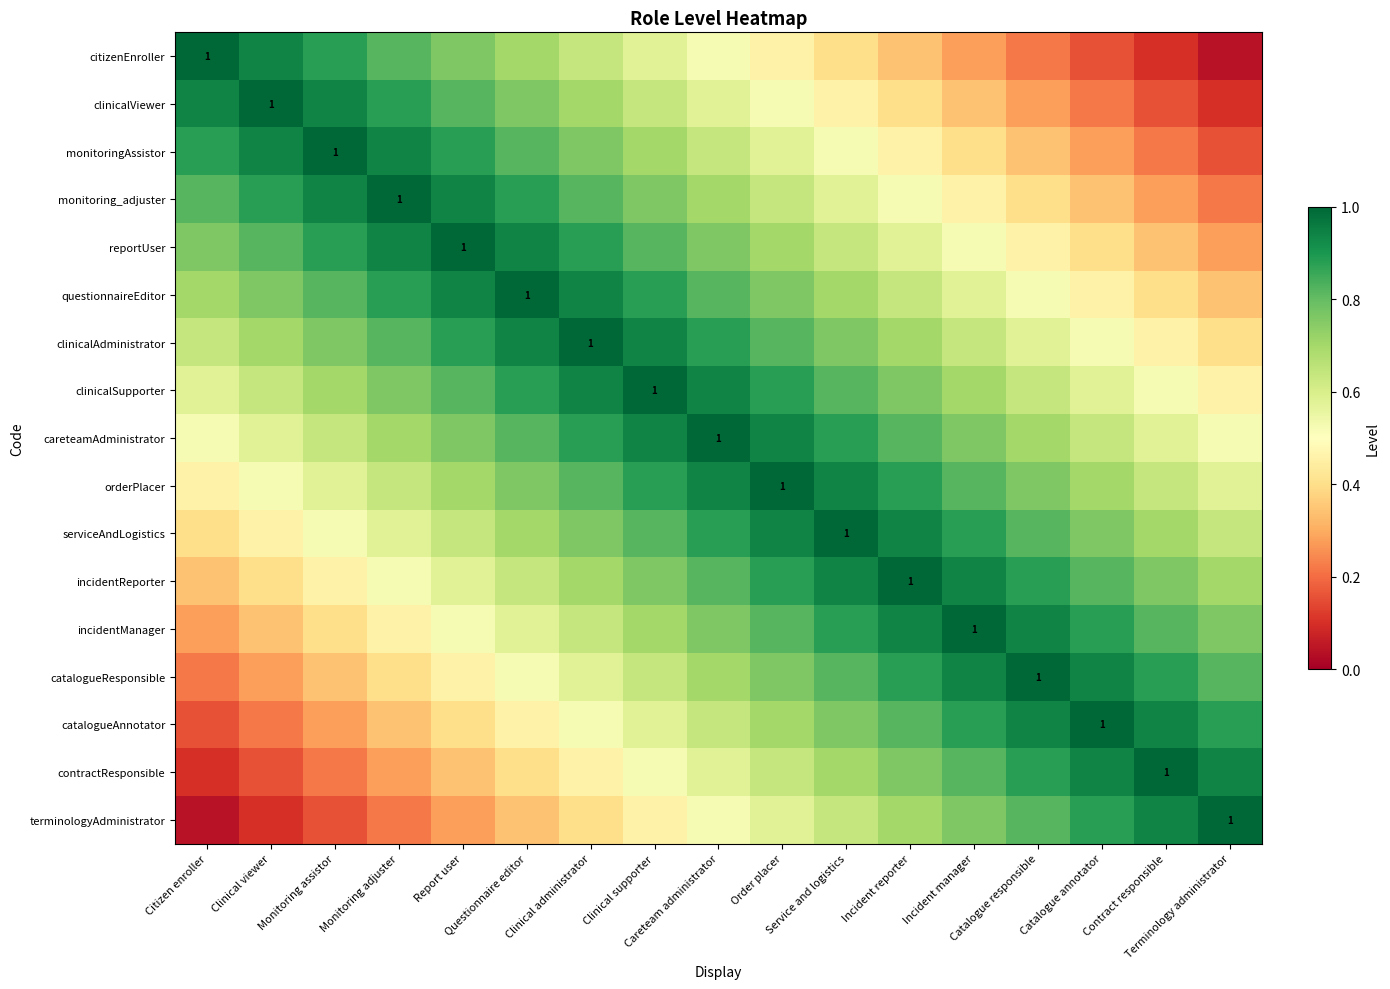

What is the total value across all series at Monitoring adjuster?

11.2